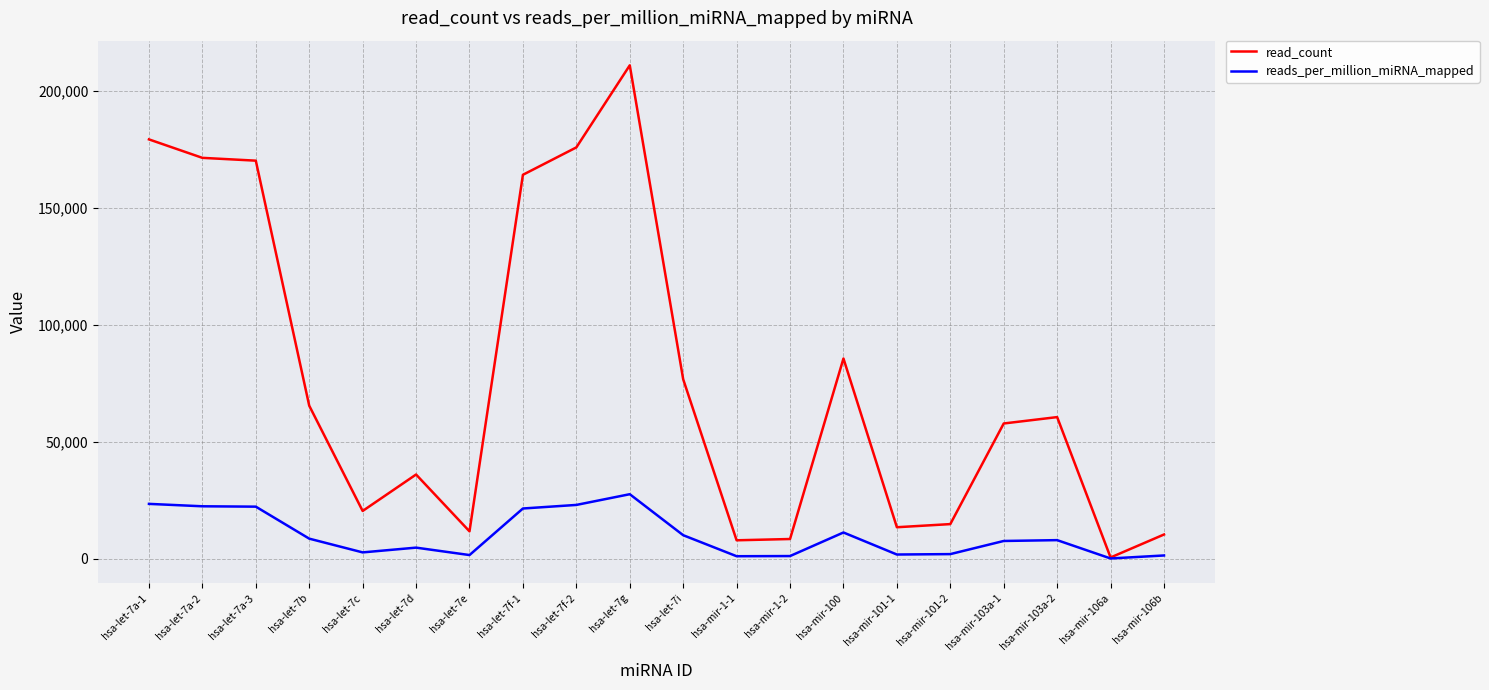

The value of reads_per_million_miRNA_mapped at hsa-let-7f-1 is 5416.1. True or false?

False